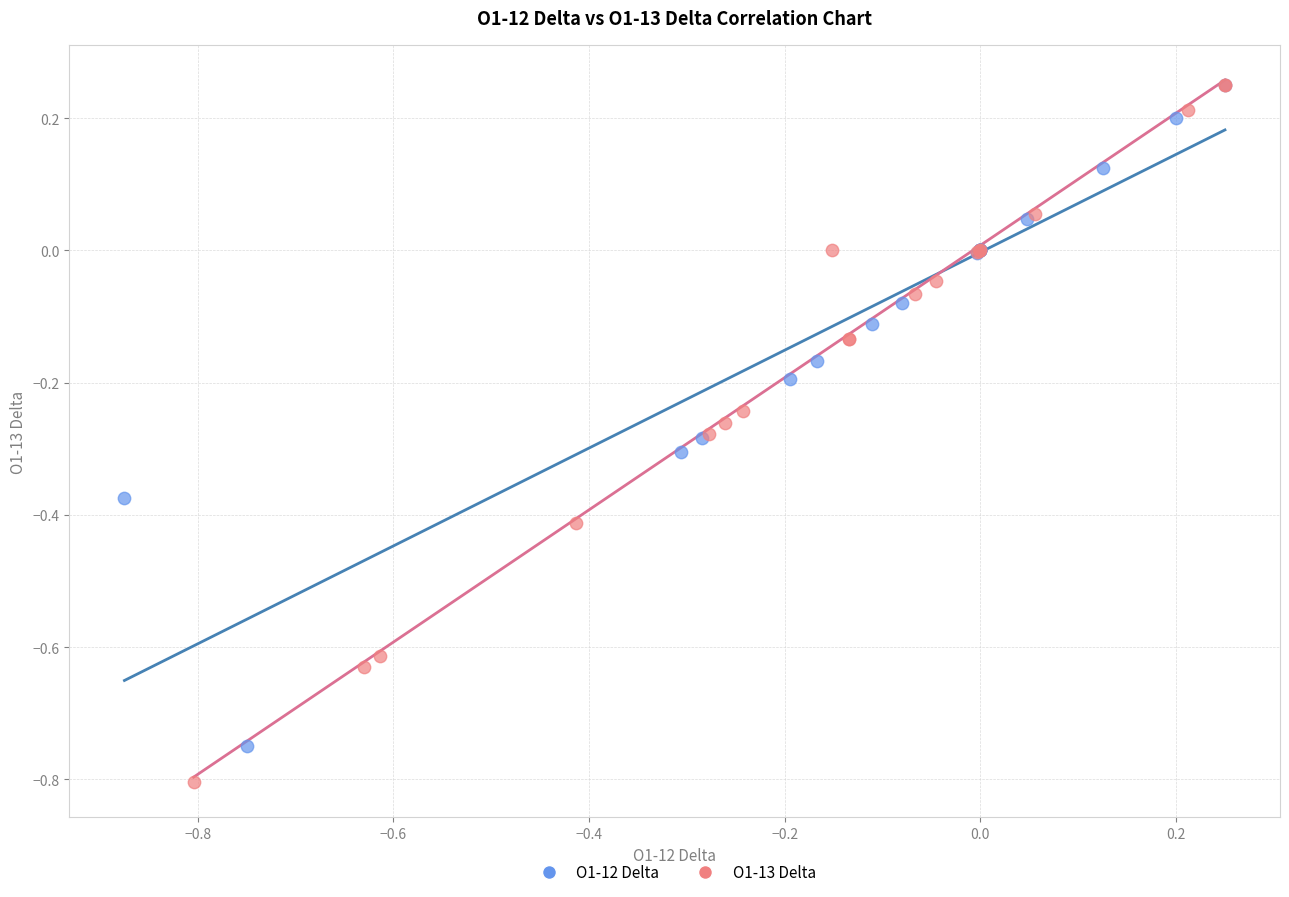

Which series has the largest Y range (max minus min)?

O1-13 Delta